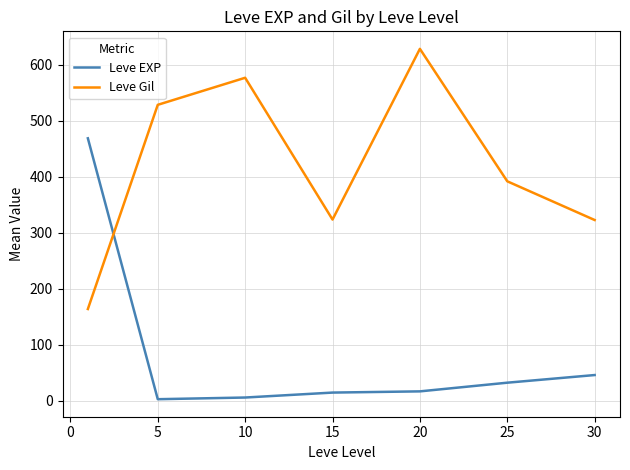

What are all the series names shown in the legend?

Leve EXP, Leve Gil